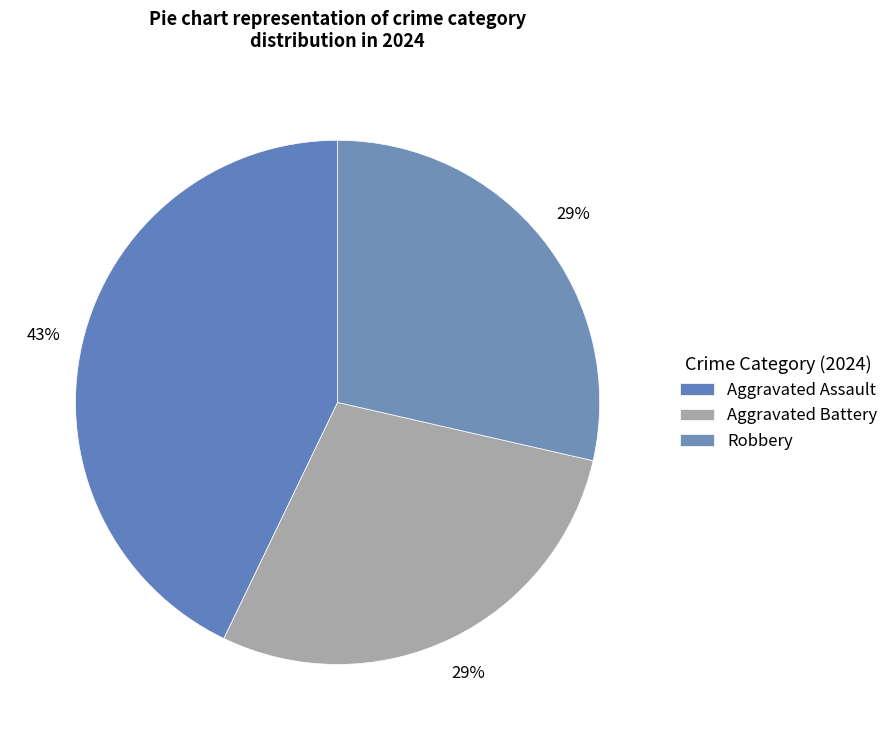

How many slices are in this pie chart?

3